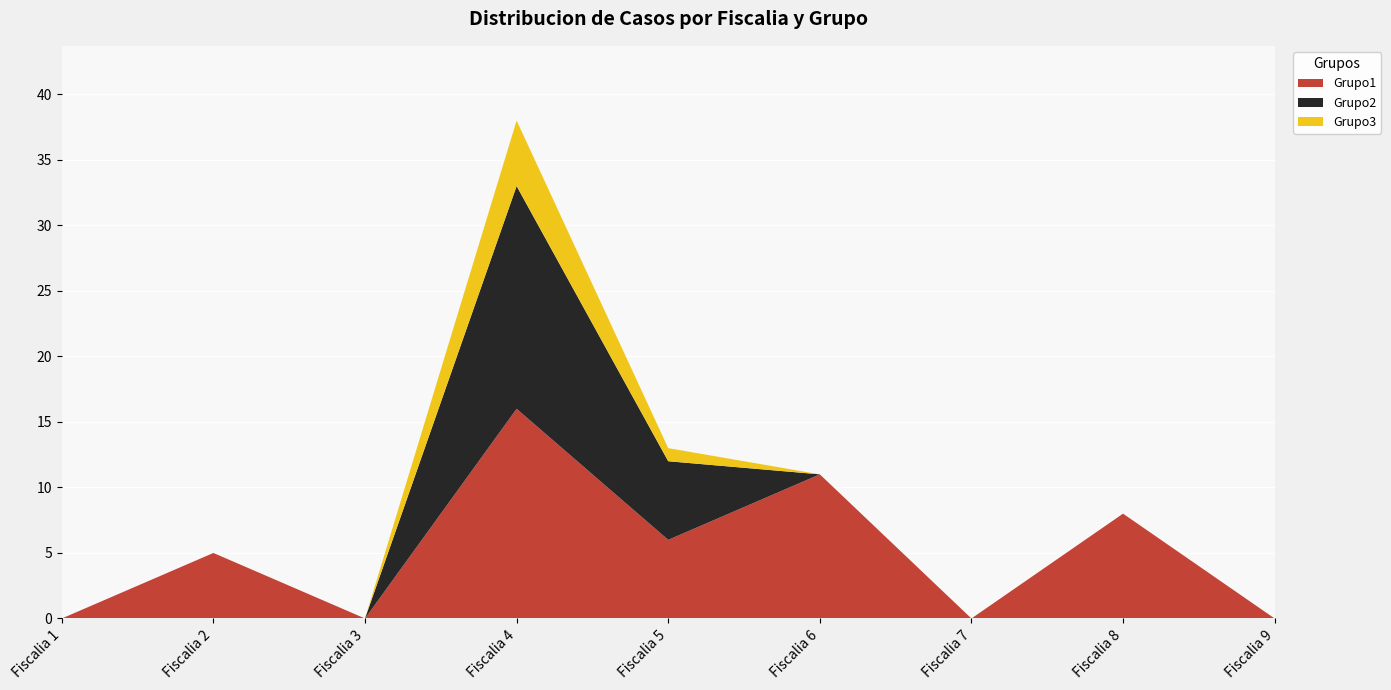

Reading left to right, transcribe all the data shown in this chart.

Grupo1: Fiscalia 1=0	Fiscalia 2=5	Fiscalia 3=0	Fiscalia 4=16	Fiscalia 5=6	Fiscalia 6=11	Fiscalia 7=0	Fiscalia 8=8	Fiscalia 9=0
Grupo2: Fiscalia 1=0	Fiscalia 2=0	Fiscalia 3=0	Fiscalia 4=17	Fiscalia 5=6	Fiscalia 6=0	Fiscalia 7=0	Fiscalia 8=0	Fiscalia 9=0
Grupo3: Fiscalia 1=0	Fiscalia 2=0	Fiscalia 3=0	Fiscalia 4=5	Fiscalia 5=1	Fiscalia 6=0	Fiscalia 7=0	Fiscalia 8=0	Fiscalia 9=0